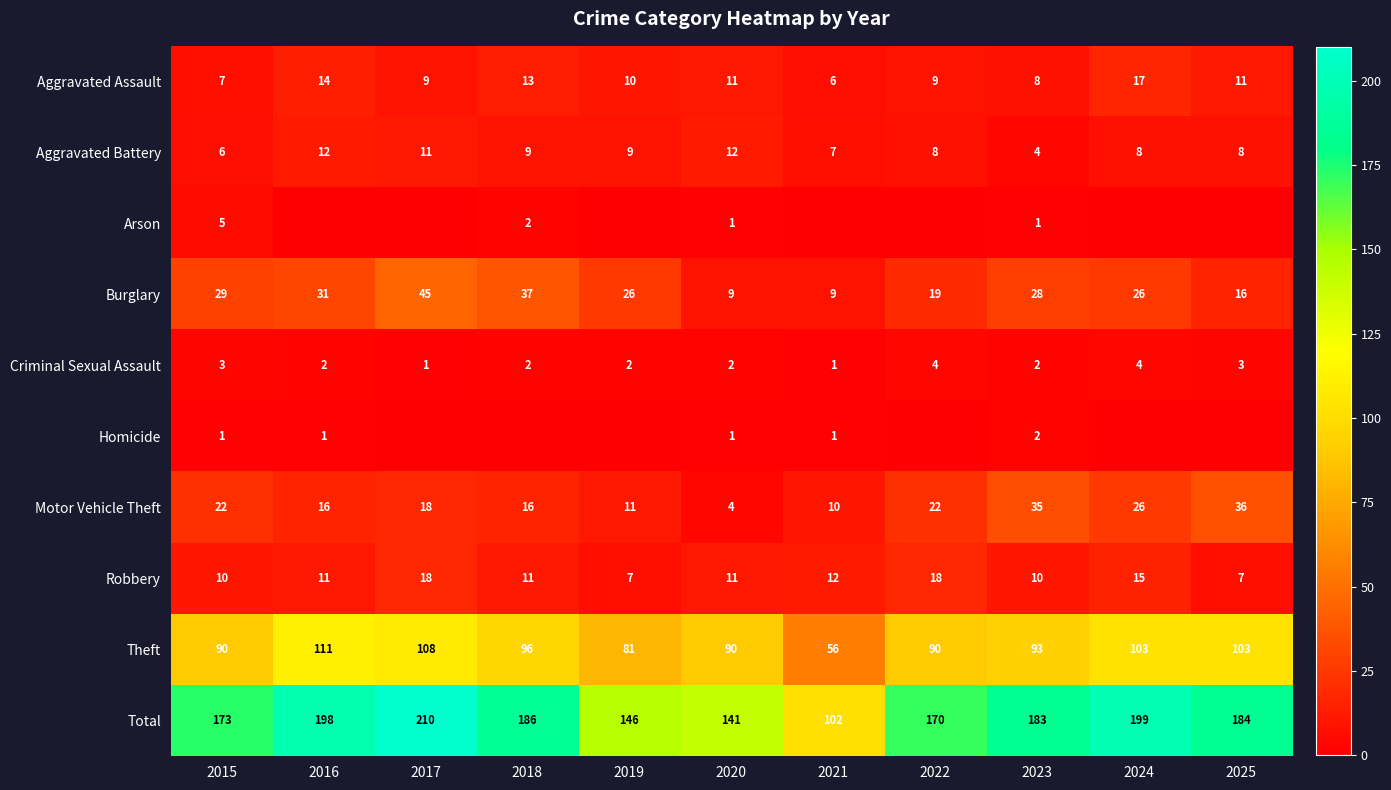

What is the difference between the Aggravated Assault values at 2019 and 2015?

3